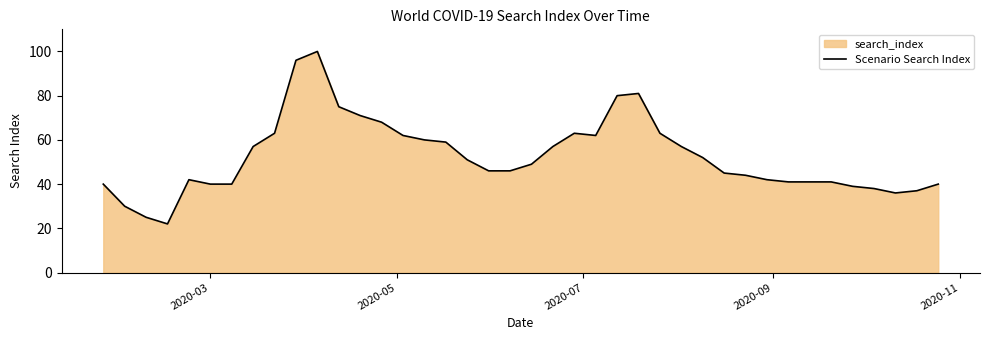

Reading left to right, list all the values displayed in this chart.

40	30	25	22	42	40	40	57	63	96	100	75	71	68	62	60	59	51	46	46	49	57	63	62	80	81	63	57	52	45	44	42	41	41	41	39	38	36	37	40